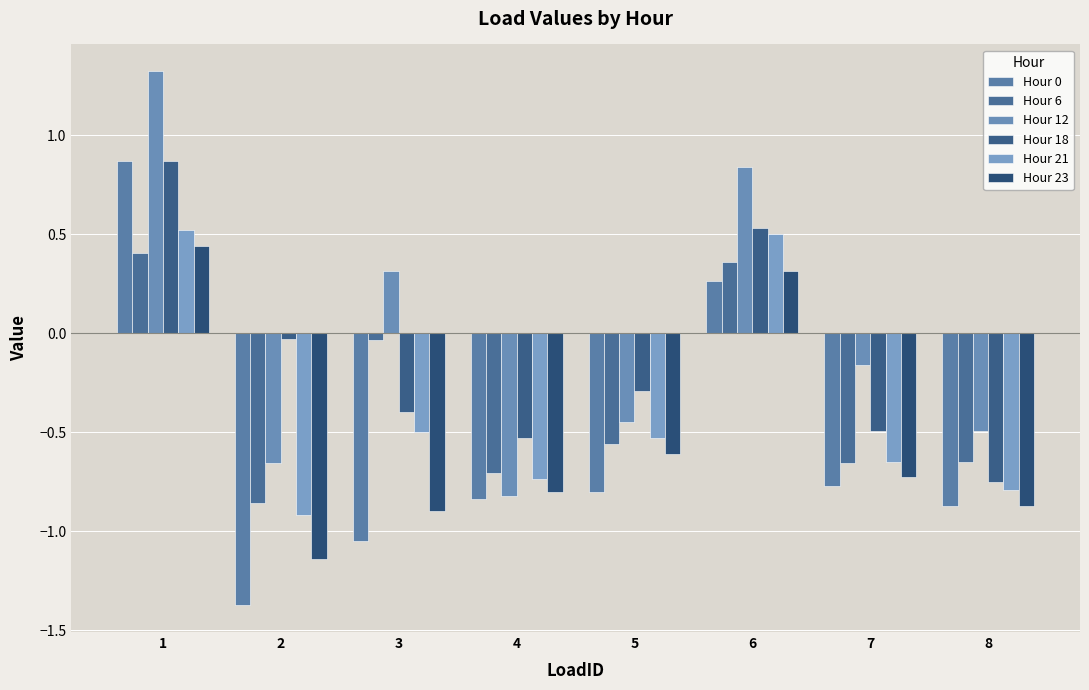

Is it true that Hour 0 equals 1.4 at 1?

False